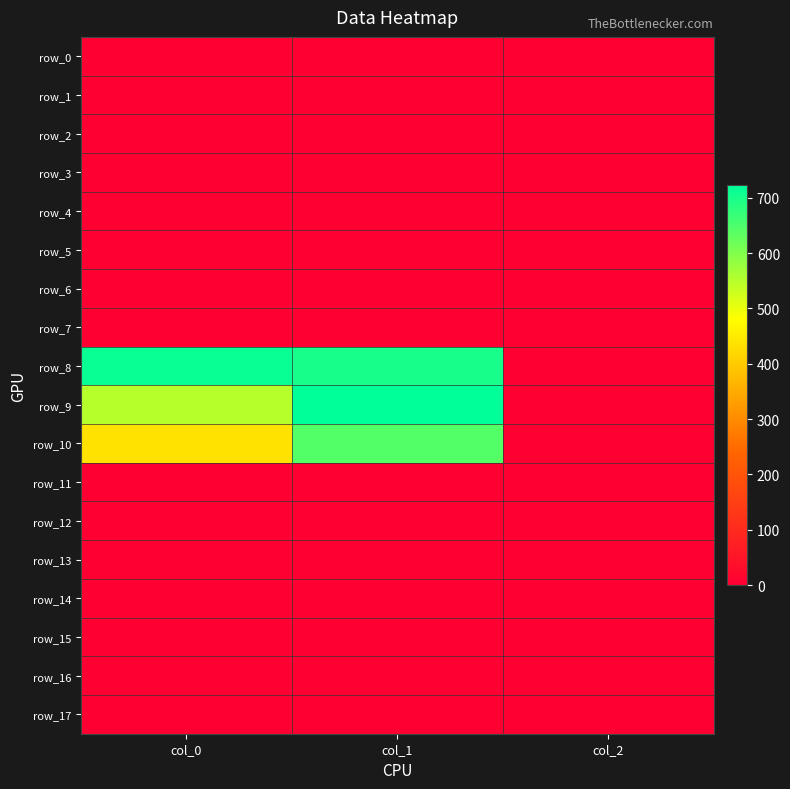

Which series has the largest total across all categories?

row_8